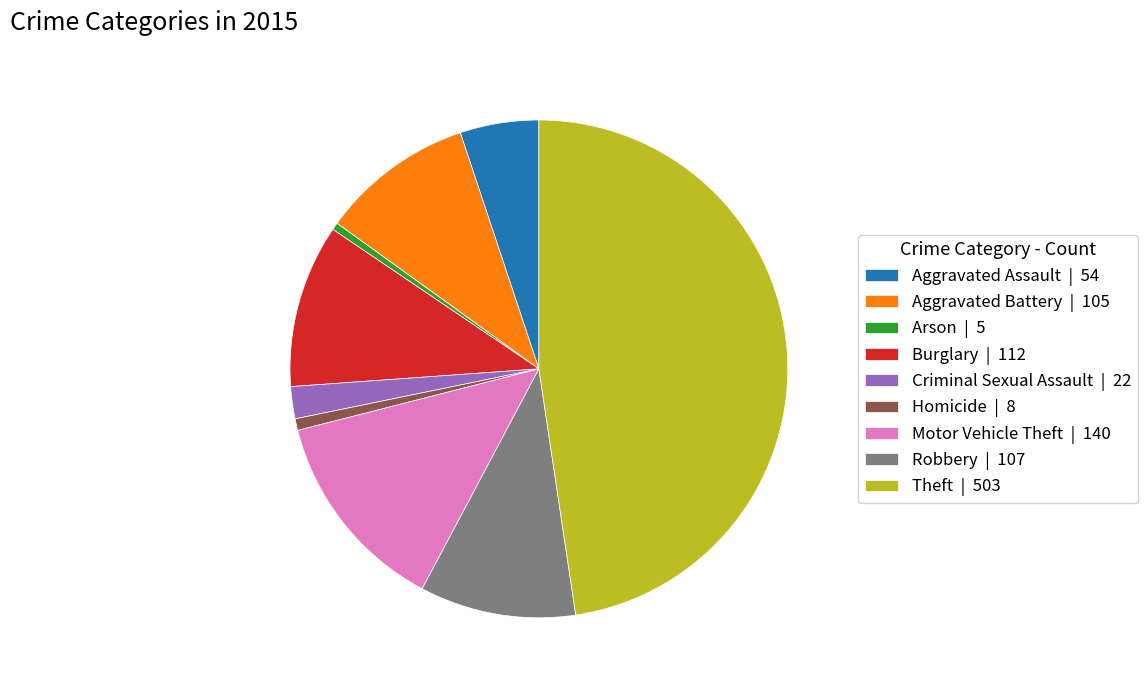

The Homicide | 8 slice represents 10% of the pie. True or false?

False